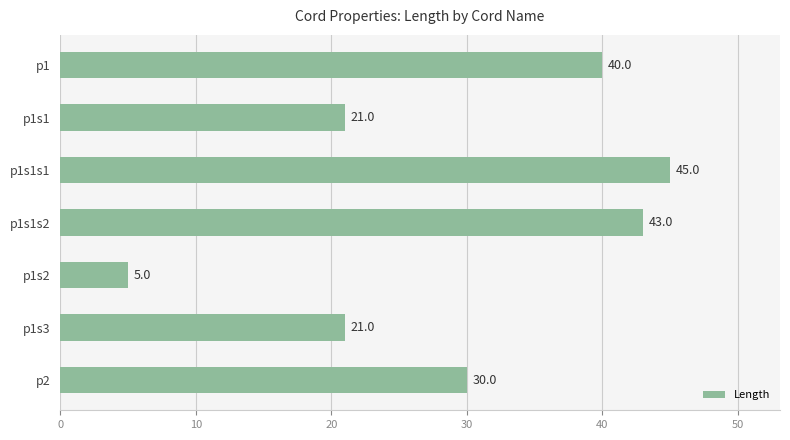

What is the value of the 3rd bar from the top?

45